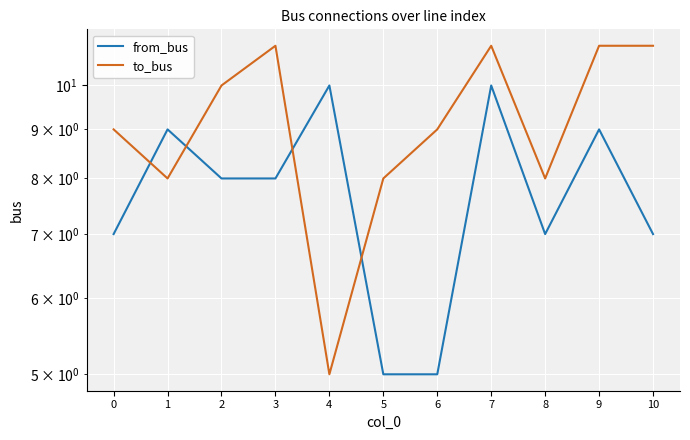

What is the difference between the second highest and minimum values in the to_bus series?

6